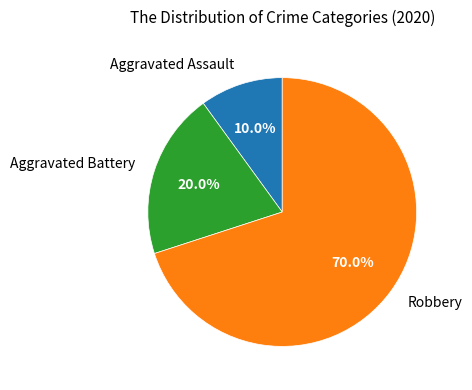

How many slices are in this pie chart?

3